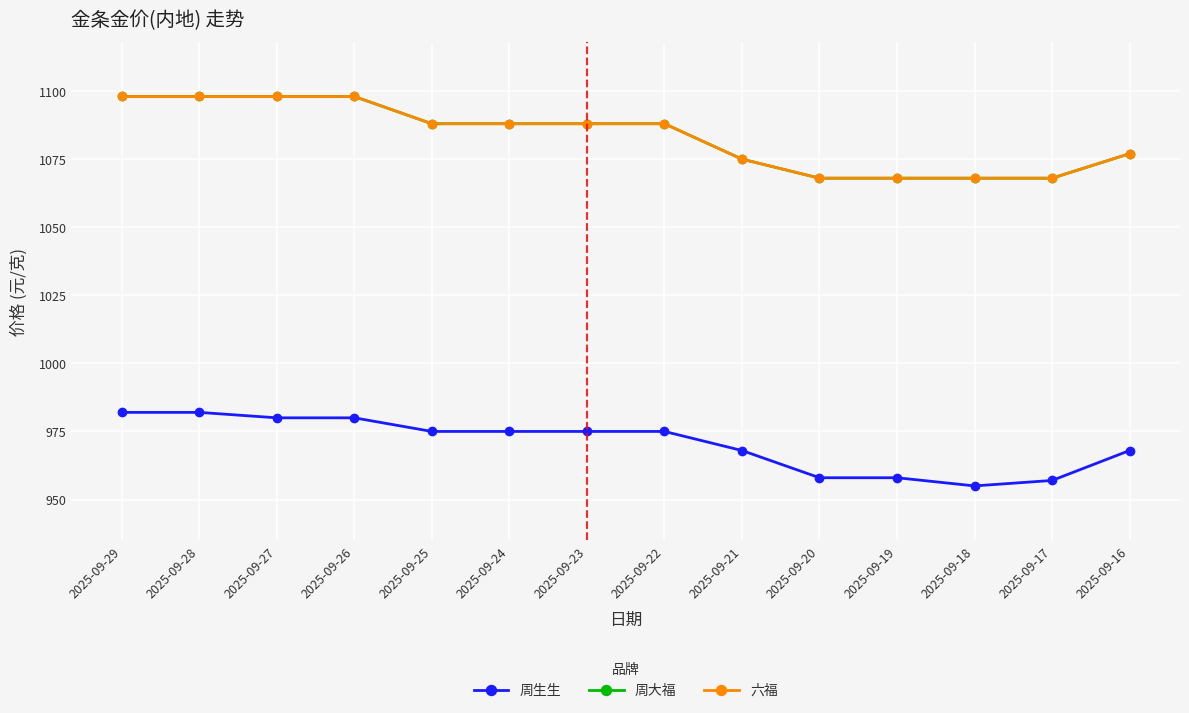

Does the chart have visible grid lines?

Yes